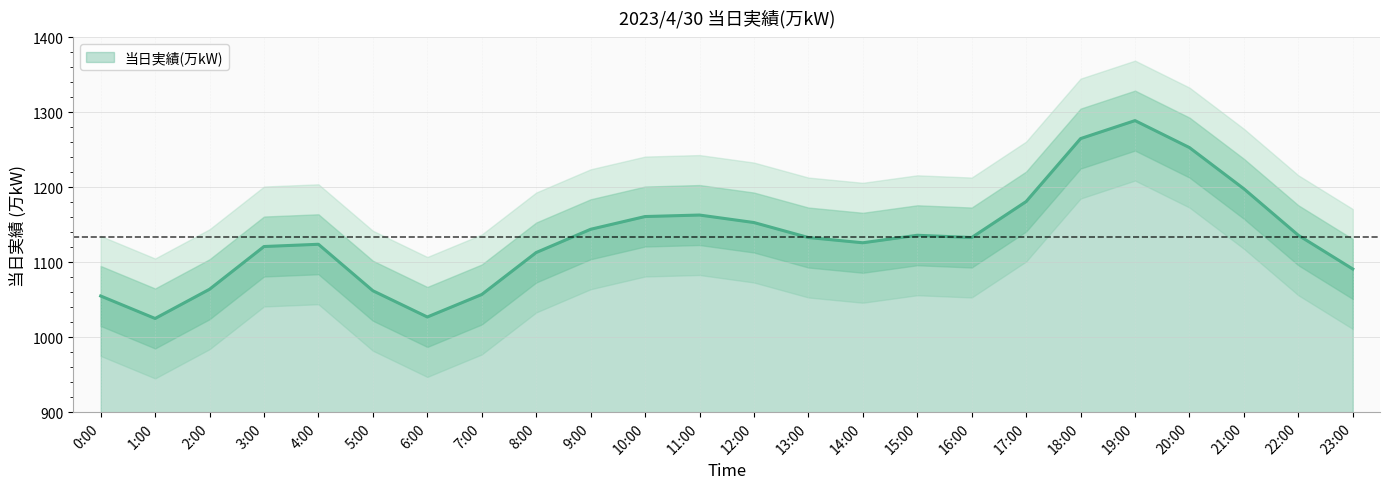

What is the sum of all values?

27210